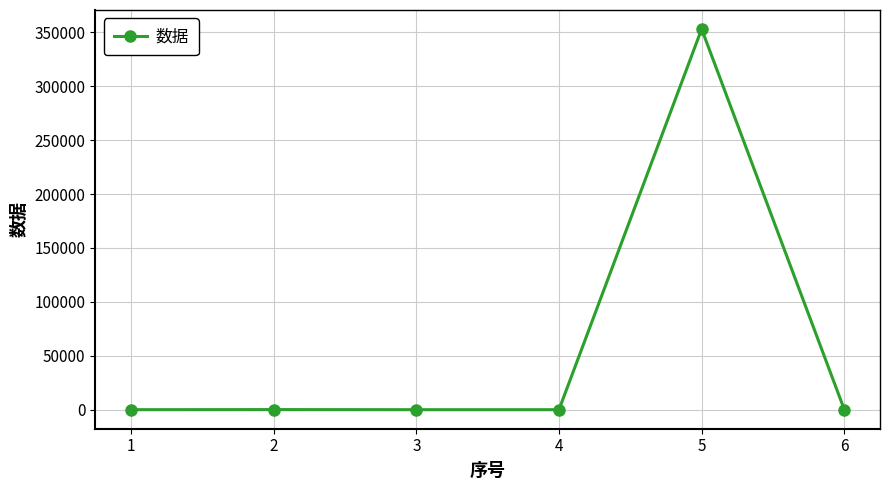

How many data points does each series have?

6